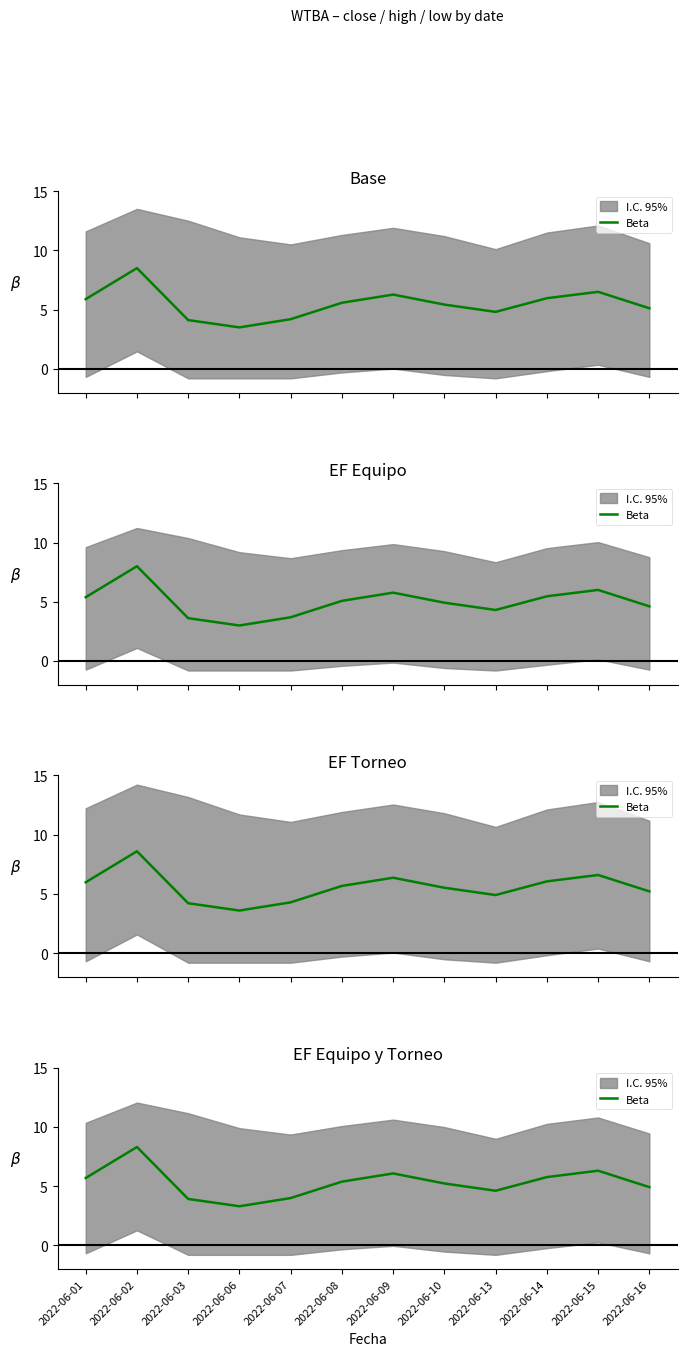

The value at 2022-06-10 is 3.4. True or false?

False